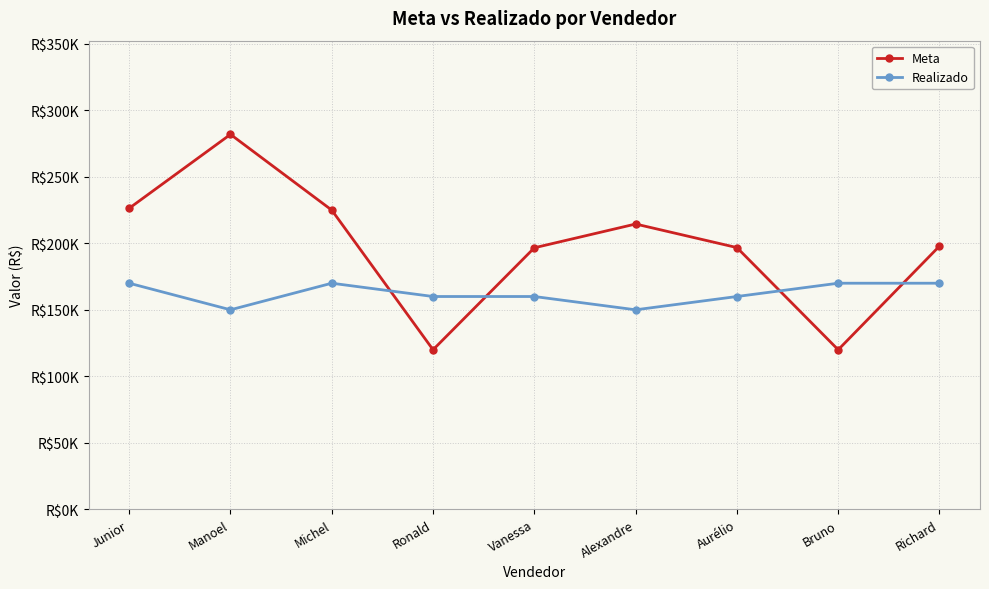

Rank the series at Junior from lowest to highest value.

Realizado, Meta